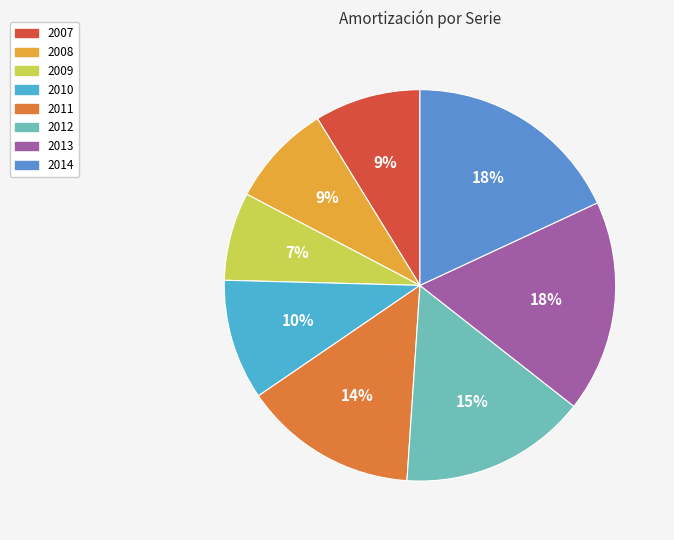

To the nearest percent, what is the difference between the largest and smallest slice percentages?

11%